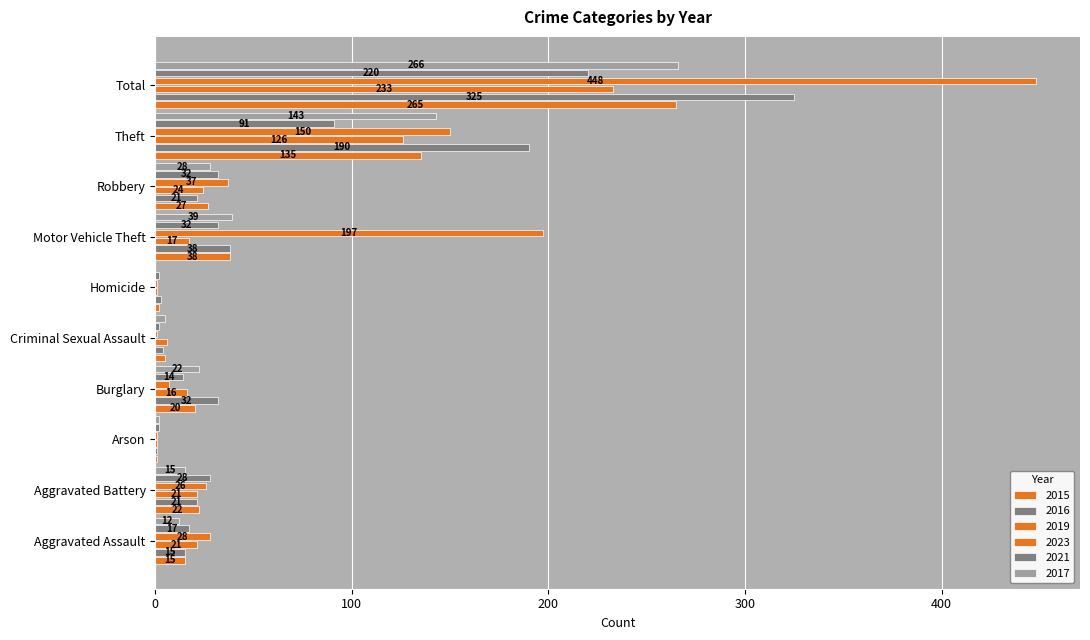

Is it true that 2019 equals 17 at Motor Vehicle Theft?

True